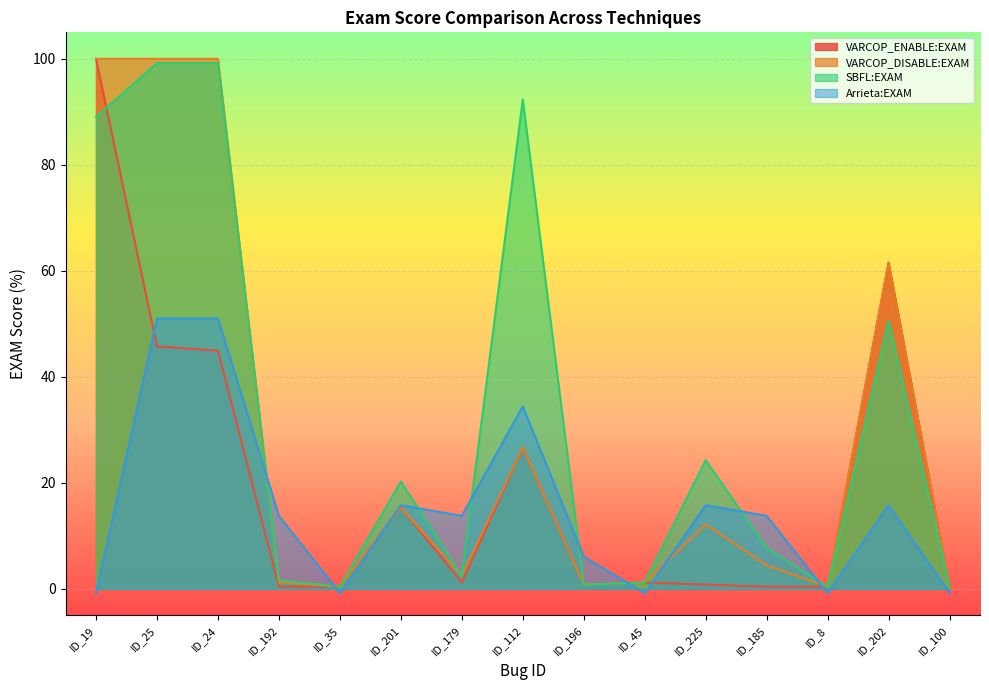

List the series in order of their peak value, lowest first.

Arrieta:EXAM, SBFL:EXAM, VARCOP_ENABLE:EXAM, VARCOP_DISABLE:EXAM